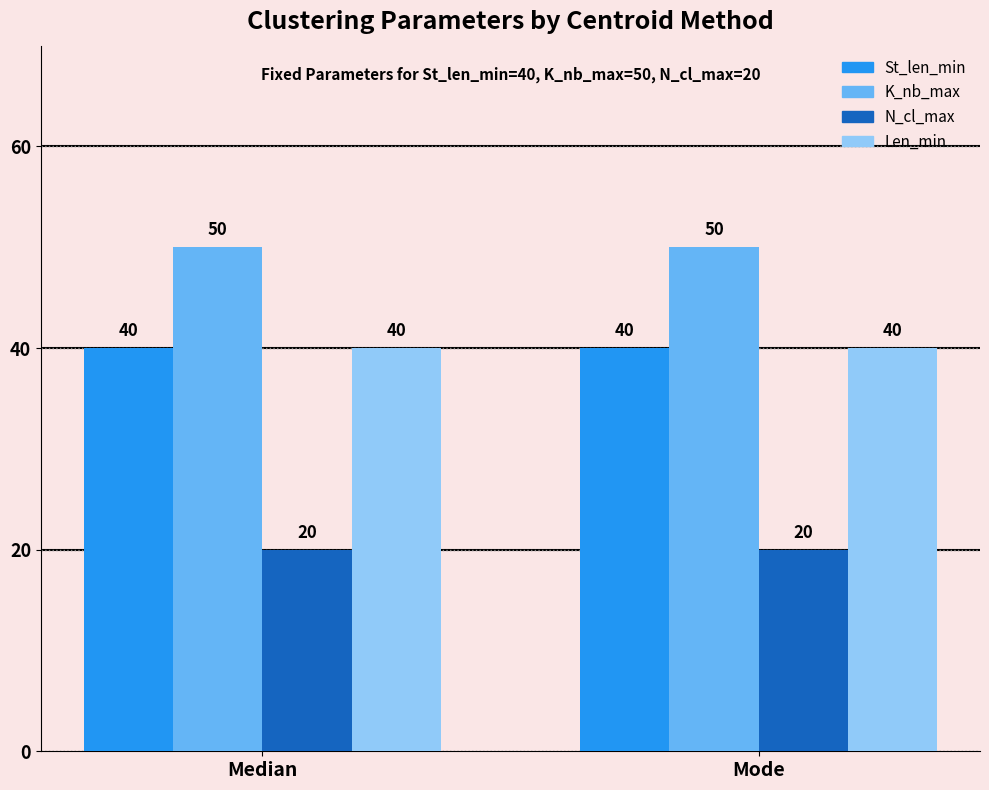

What is the spread (max minus min) of values at Median?

30